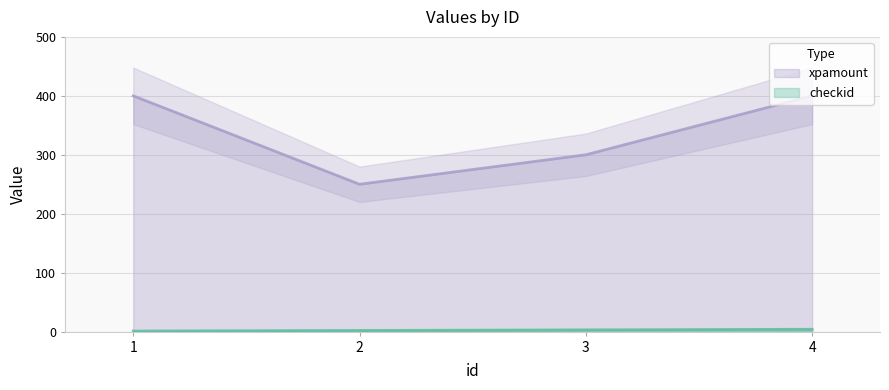

True or false: checkid and xpamount cross at least once.

False